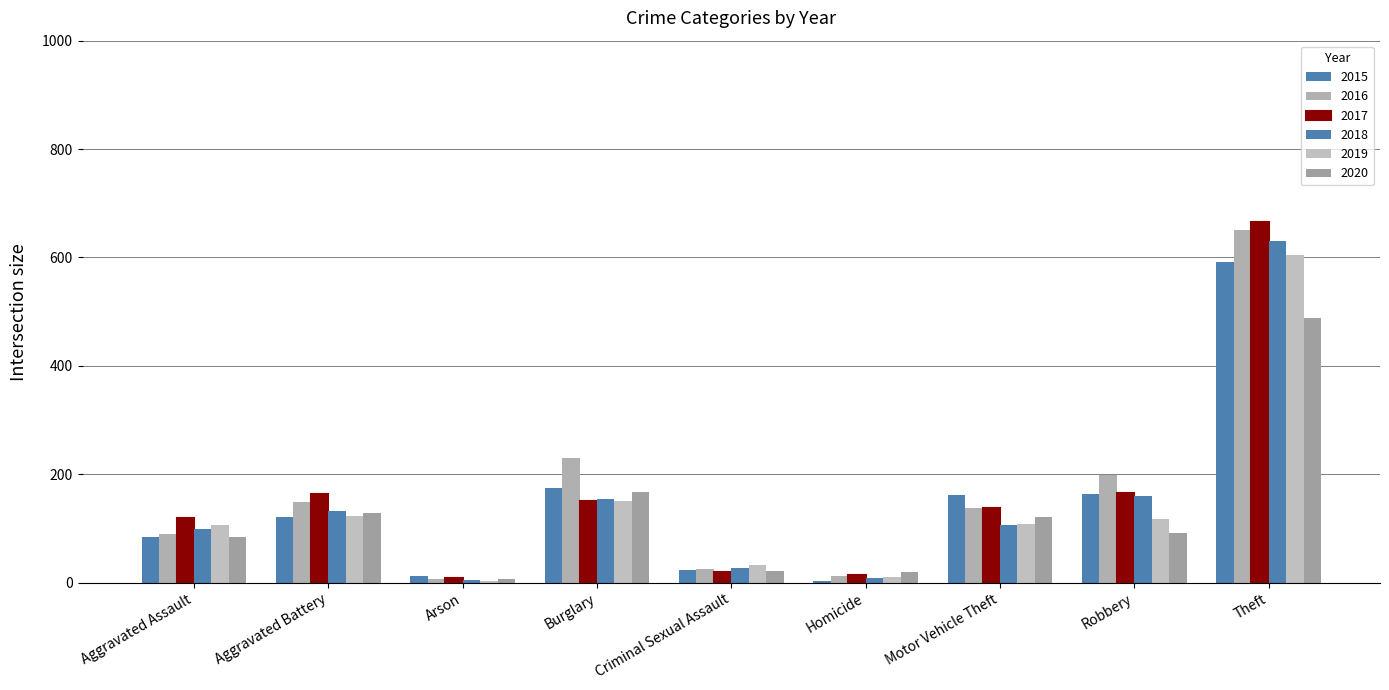

What position from the right is Theft?

1